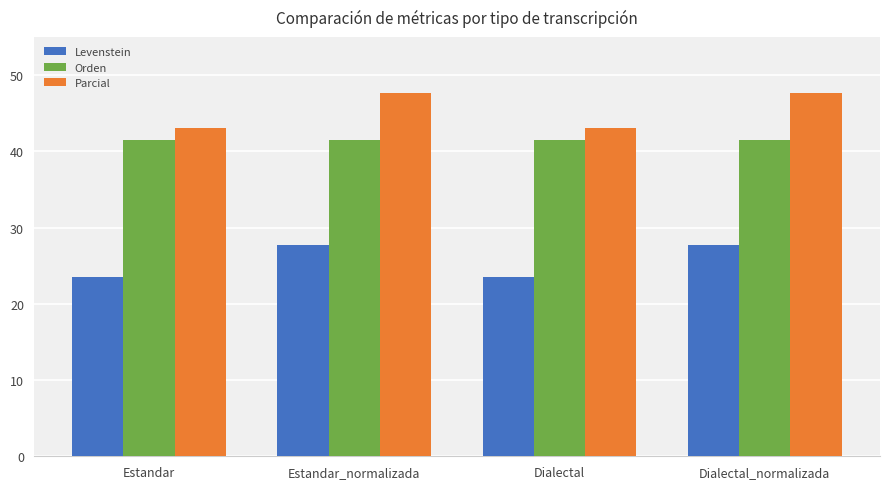

Which series has the widest spread of values?

Parcial